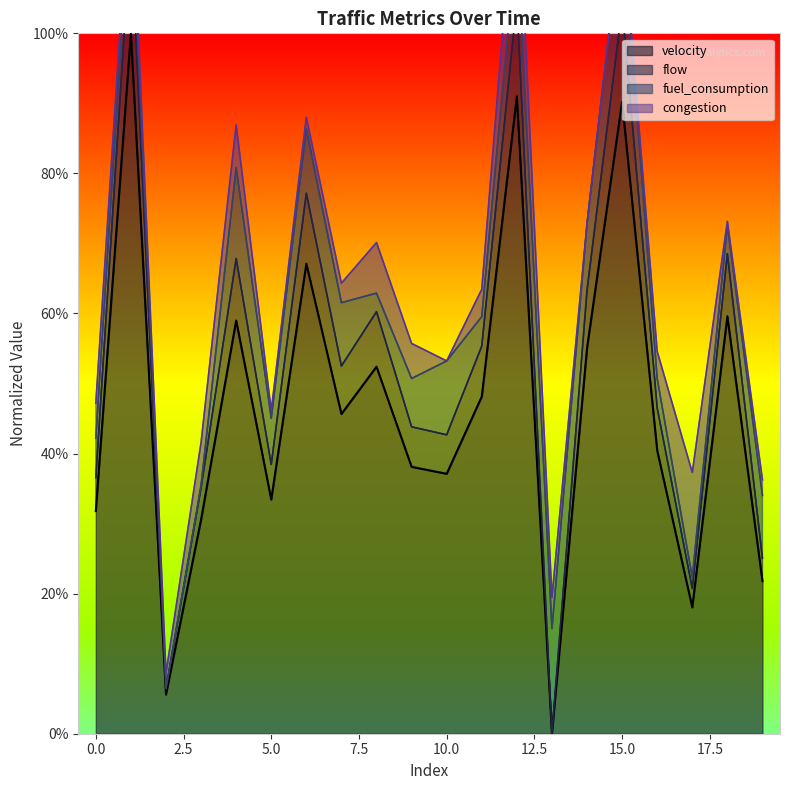

What is the value of the flow point at the 15th from the left?

0.6